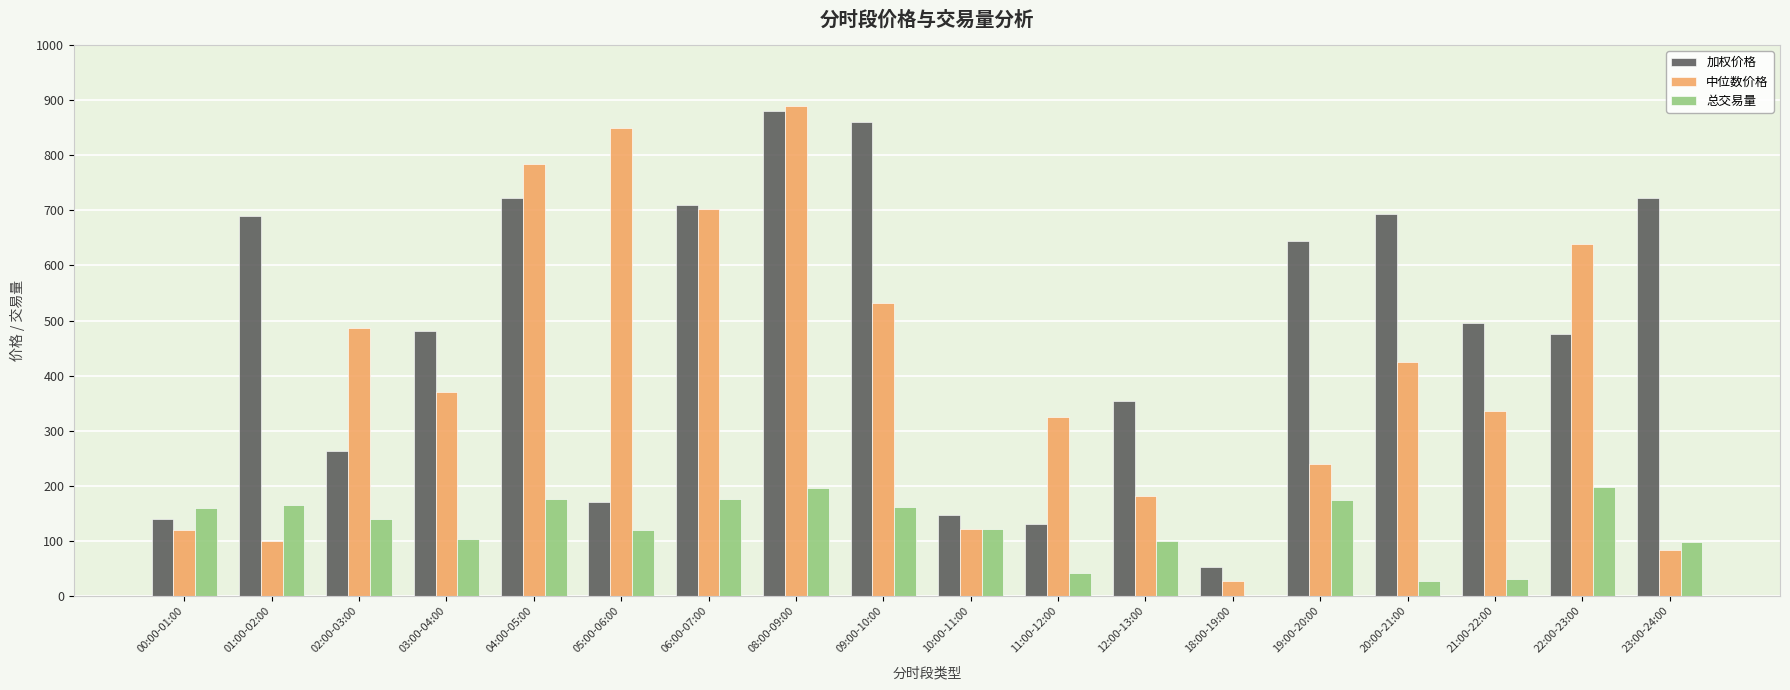

Is it true that 总交易量 equals 65.3 at 01:00-02:00?

False